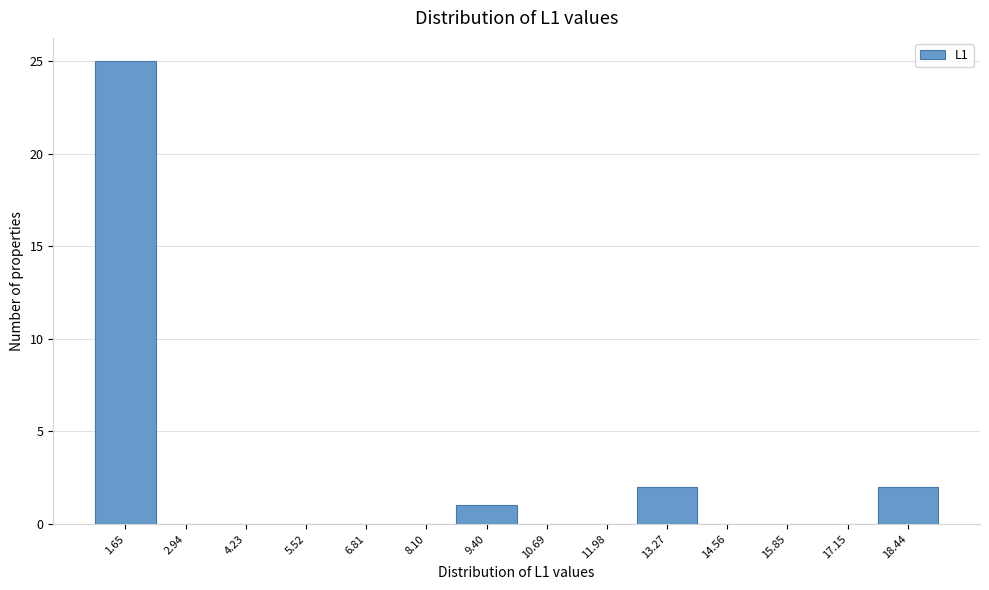

Reading left to right, list every bar in this chart as the range it spans on the x-axis followed by its height. Neither the bar edges nor the heights are printed on the chart, so give them approximately, as read against the axes.

1.0 to 2.2: 25
2.2 to 3.6: 0
3.6 to 4.8: 0
4.8 to 6.2: 0
6.2 to 7.4: 0
7.4 to 8.8: 0
8.8 to 10.0: 1
10.0 to 11.4: 0
11.4 to 12.6: 0
12.6 to 14.0: 2
14.0 to 15.2: 0
15.2 to 16.4: 0
16.4 to 17.8: 0
17.8 to 19.0: 2